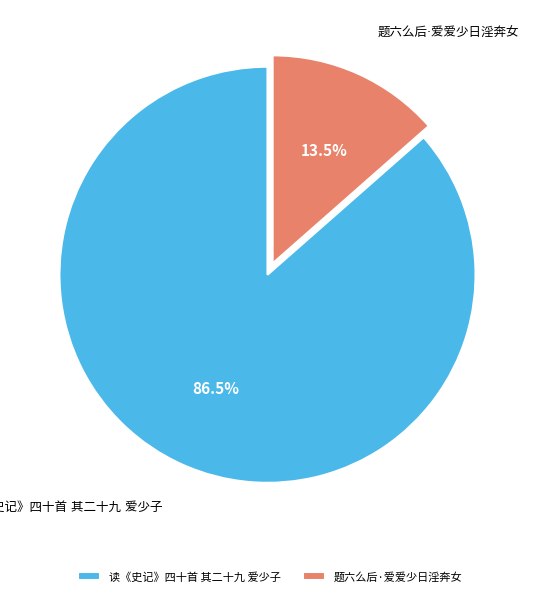

Is there any slice that represents more than half of the pie?

Yes